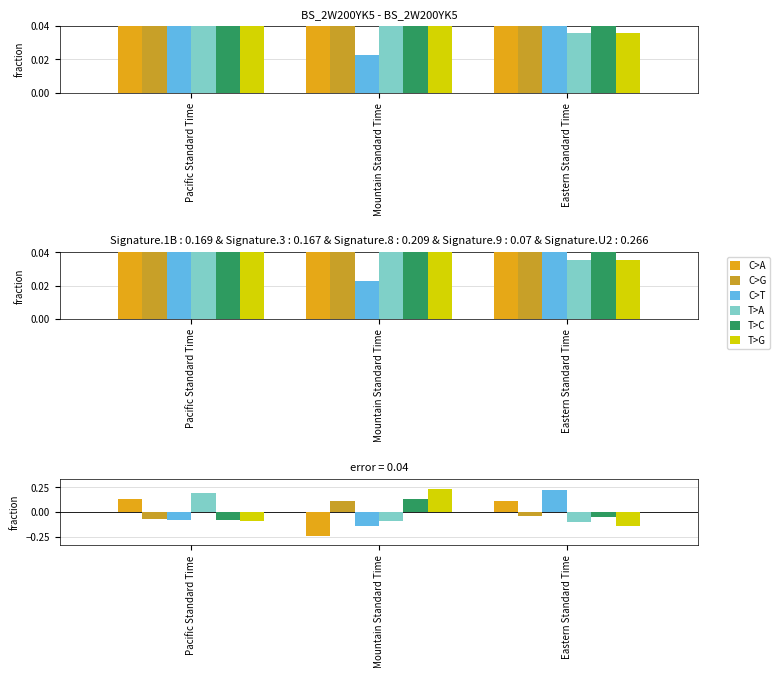

How many bars are there in each group?

6